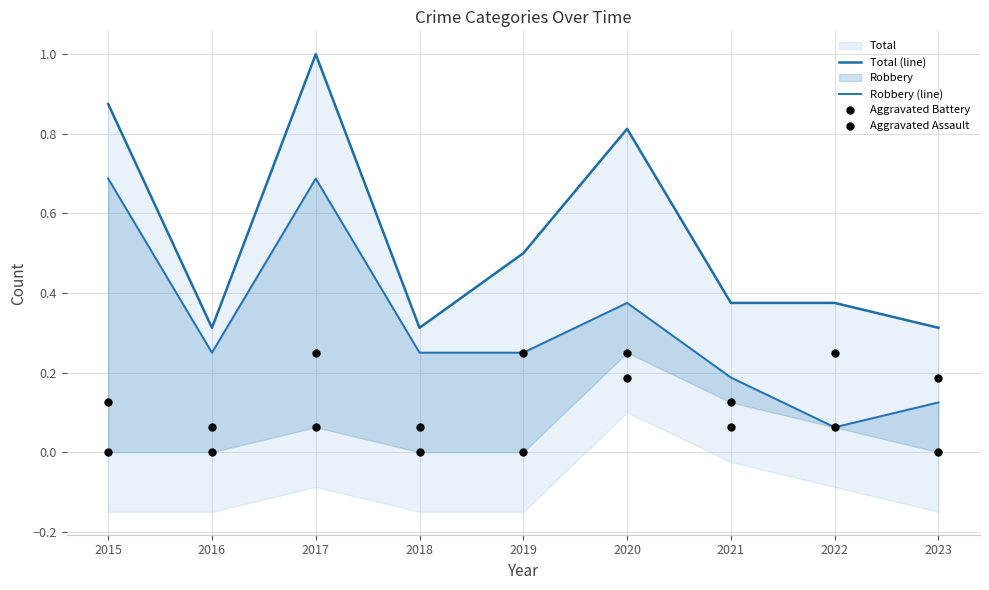

Which series has the largest total across all categories?

Total (line)